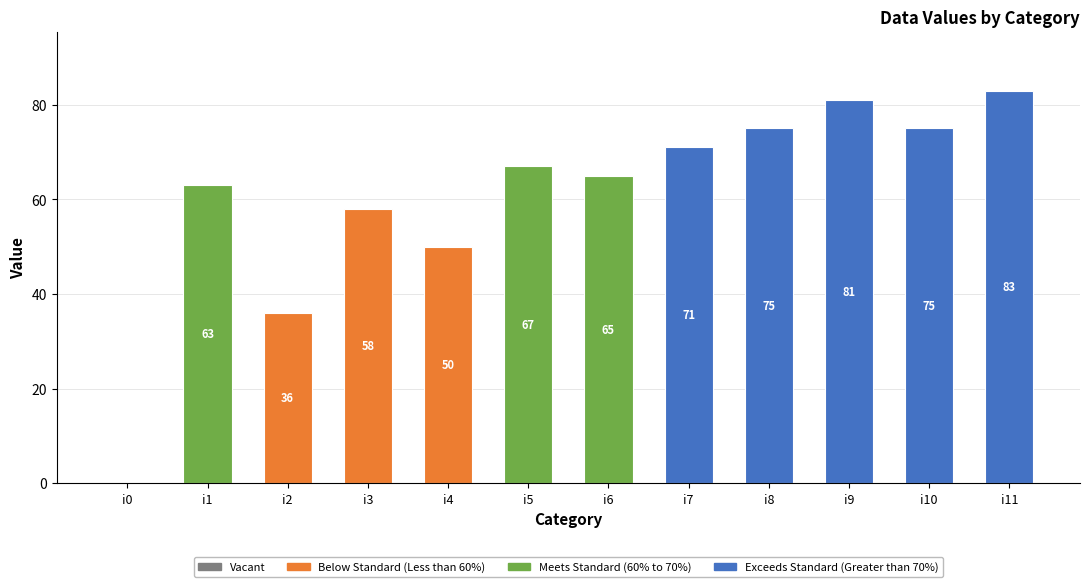

What is the sum of all values?

724